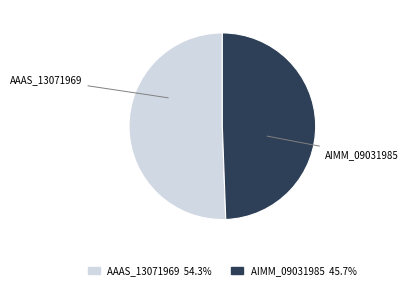

Count the number of slices in the pie.

2